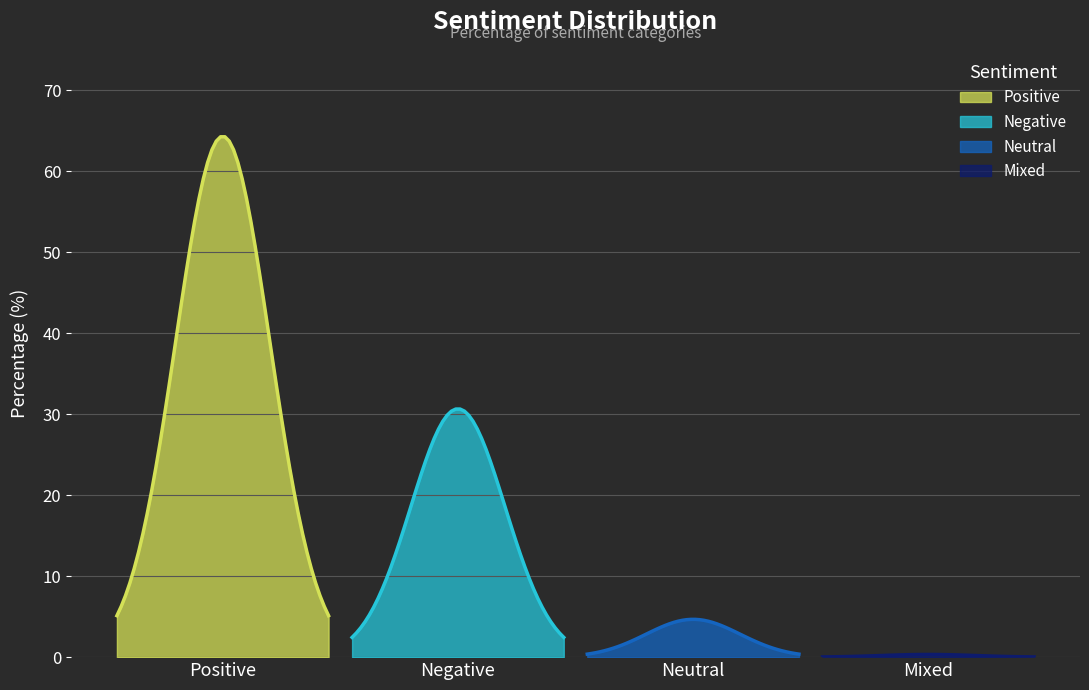

List the labels in order of value, largest first.

Positive, Negative, Neutral, Mixed